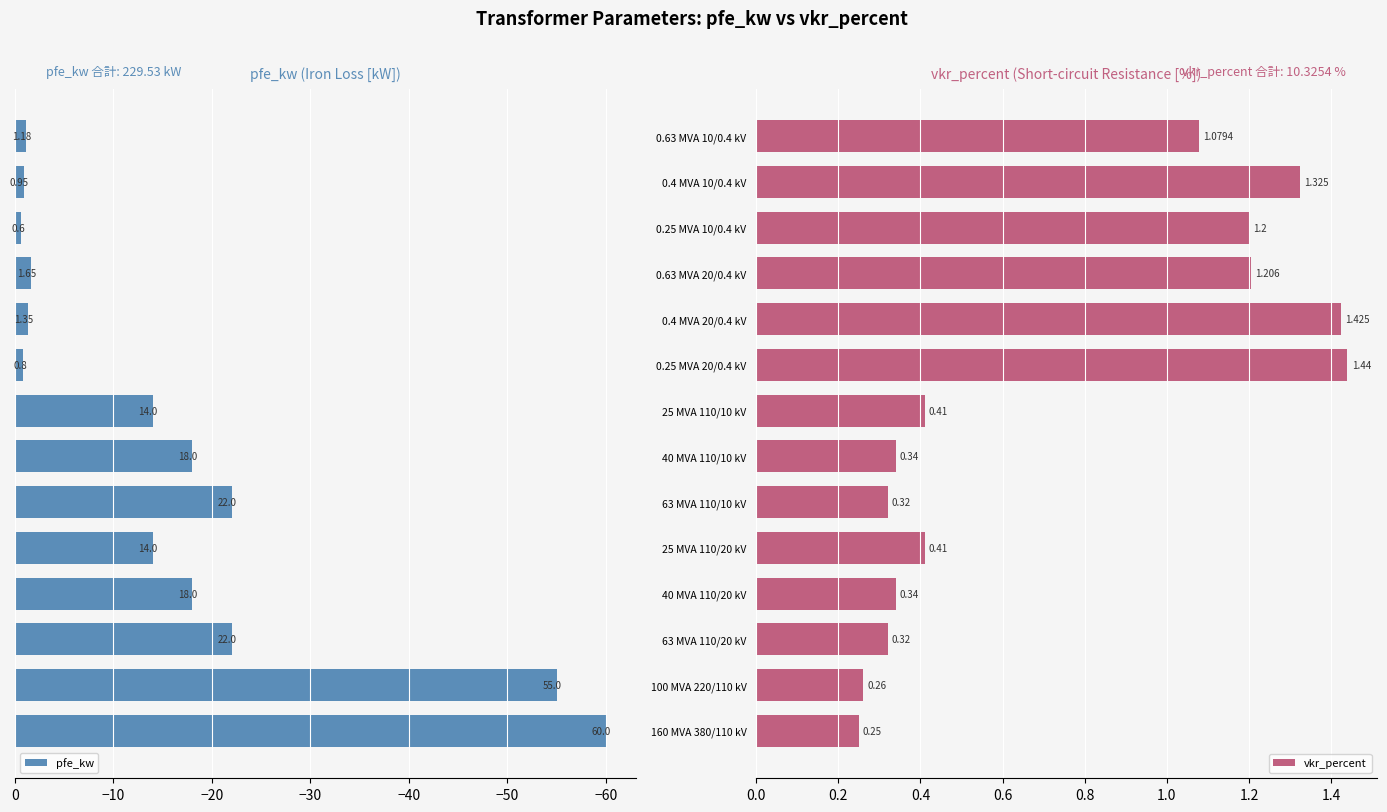

What is the average value of the pfe_kw series?

-16.4